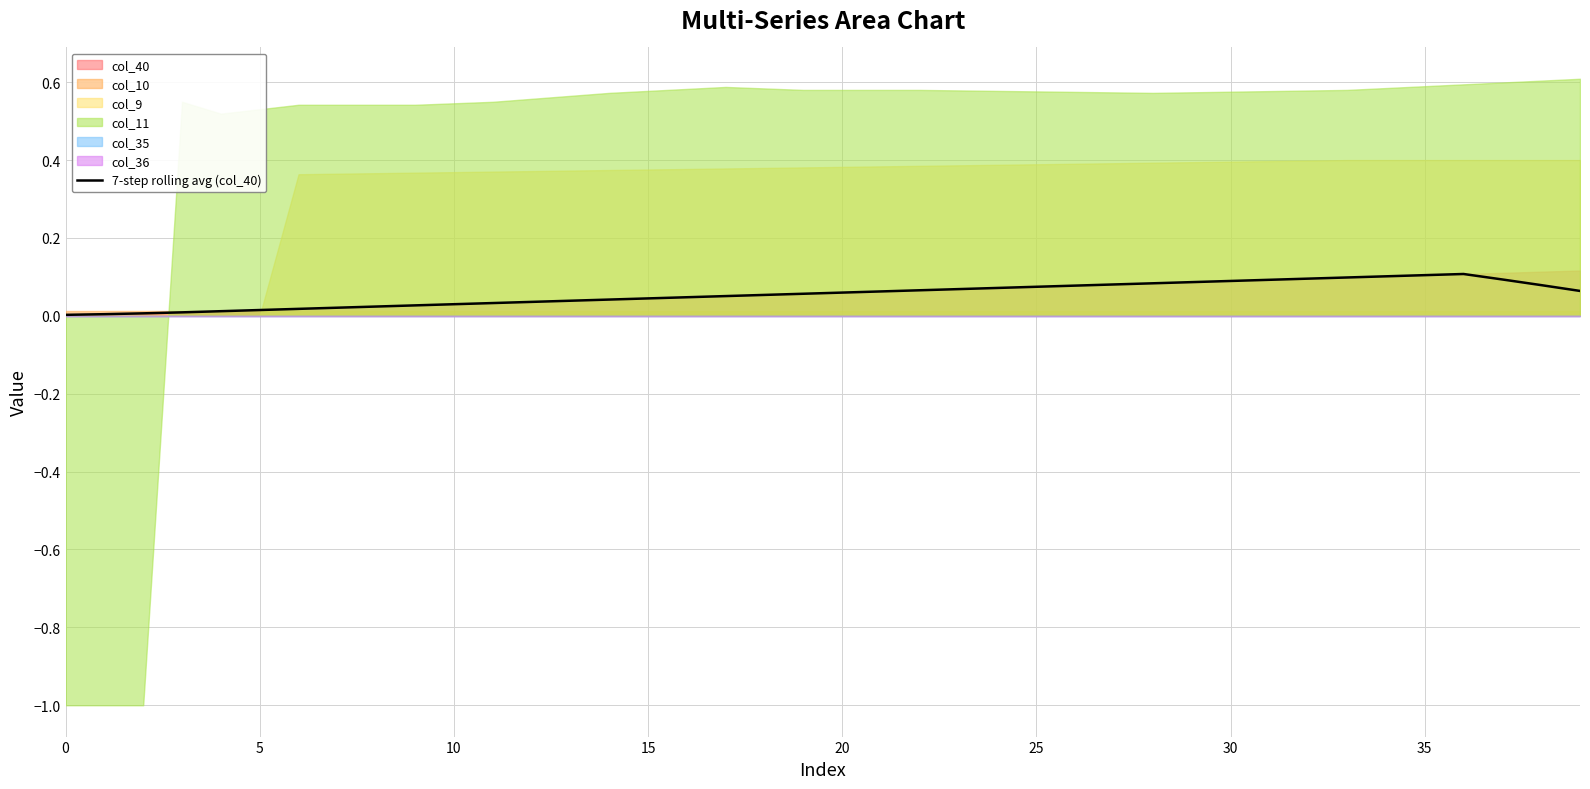

Where is the first local maximum?

36